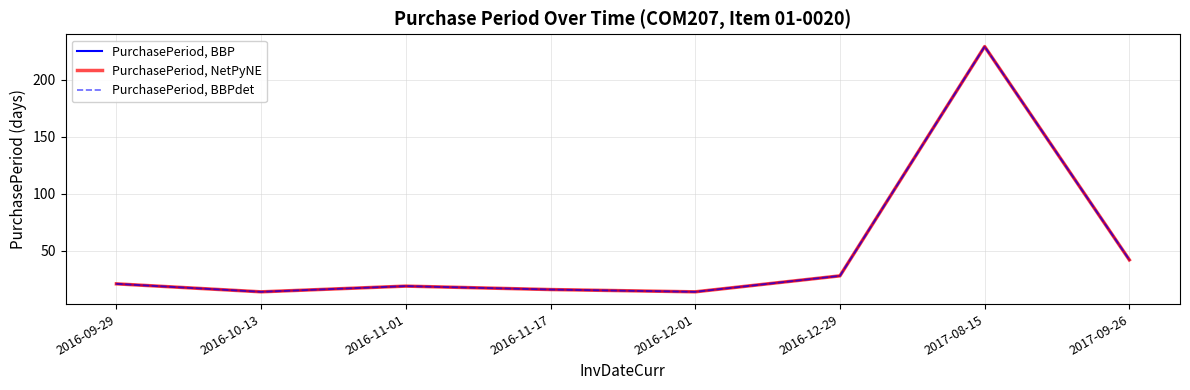

True or false: PurchasePeriod, NetPyNE has more than 2 points higher than both neighbors.

False